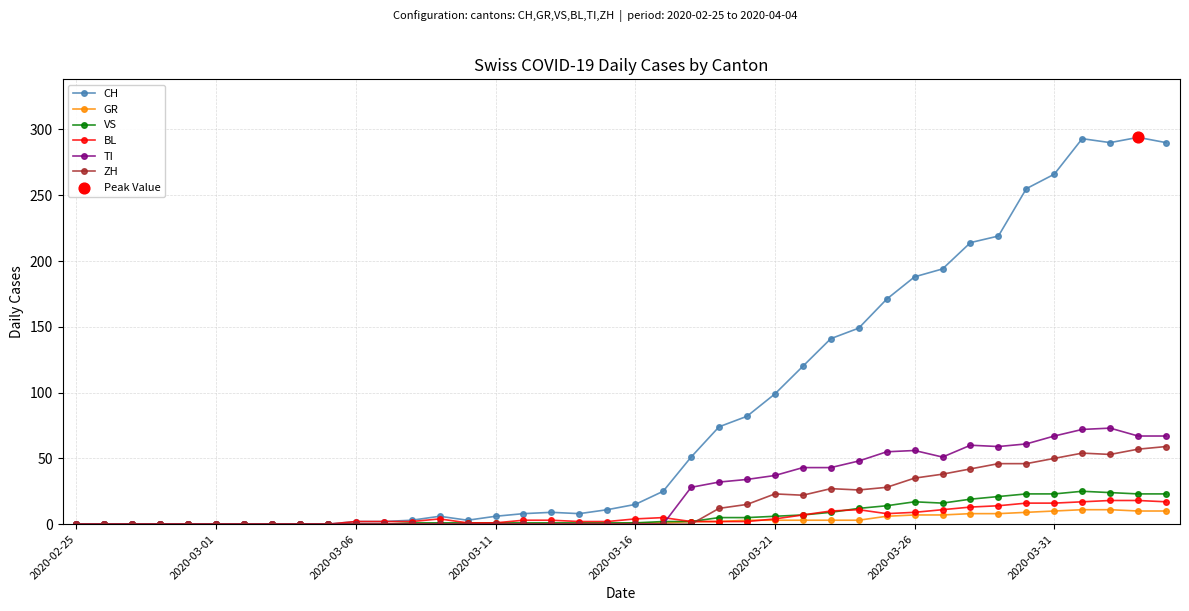

Which series has the widest spread of values?

CH